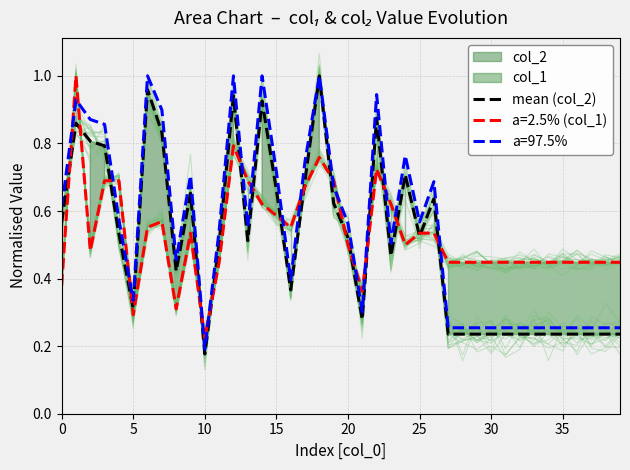

What is the sum of all values?

20.2